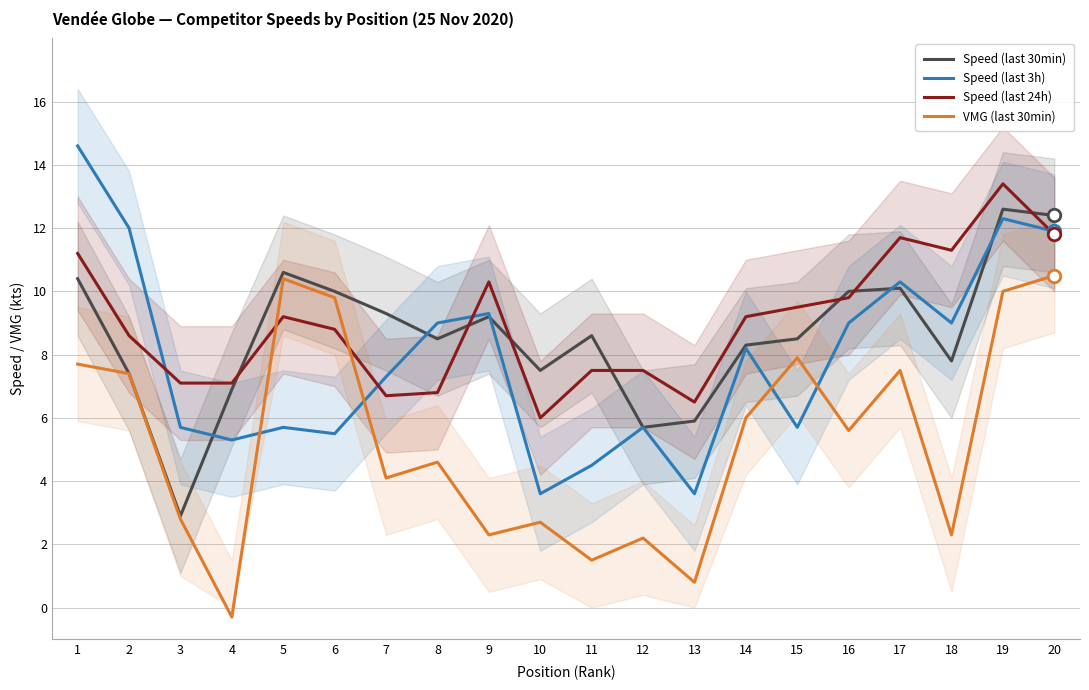

What are all the series names shown in the legend?

Speed (last 30min), Speed (last 3h), Speed (last 24h), VMG (last 30min)